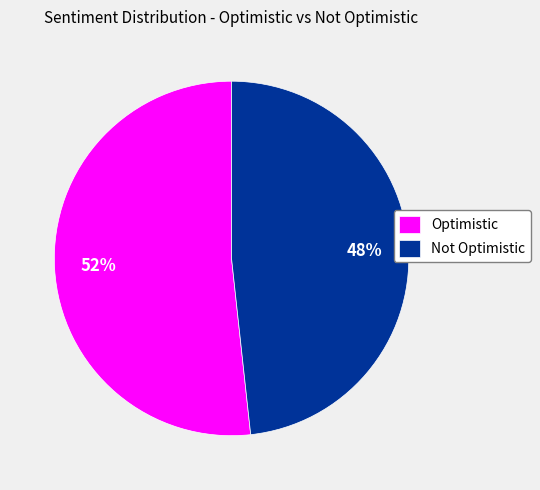

The Optimistic slice represents 43% of the pie. True or false?

False